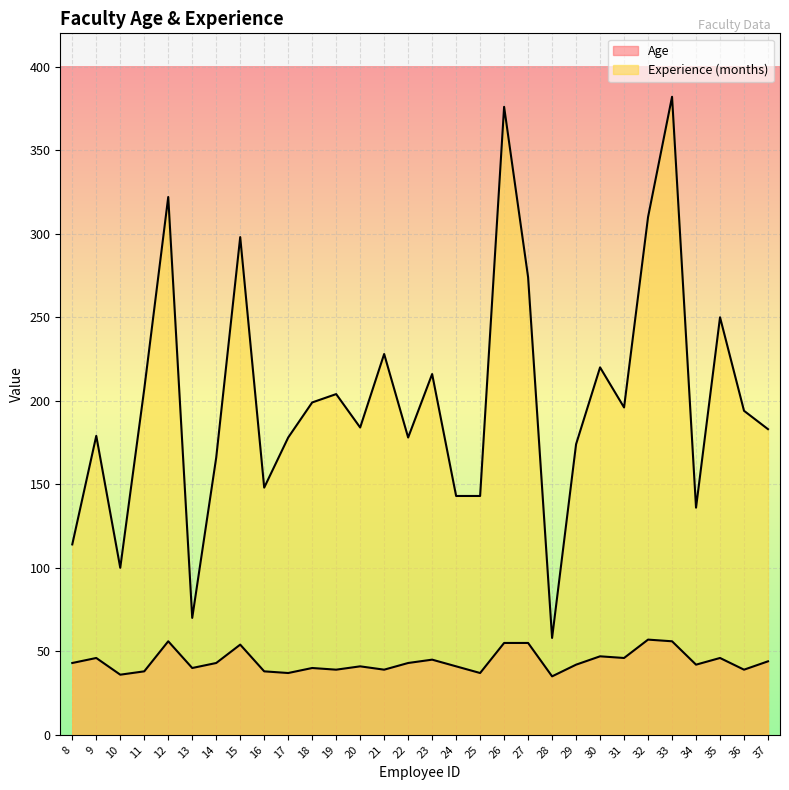

At which label is Age closest to 46?

9